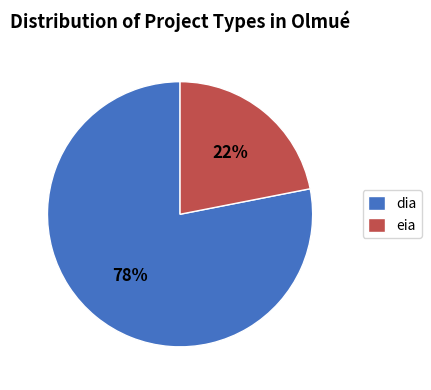

To the nearest percent, what percentage of the pie is eia?

22%